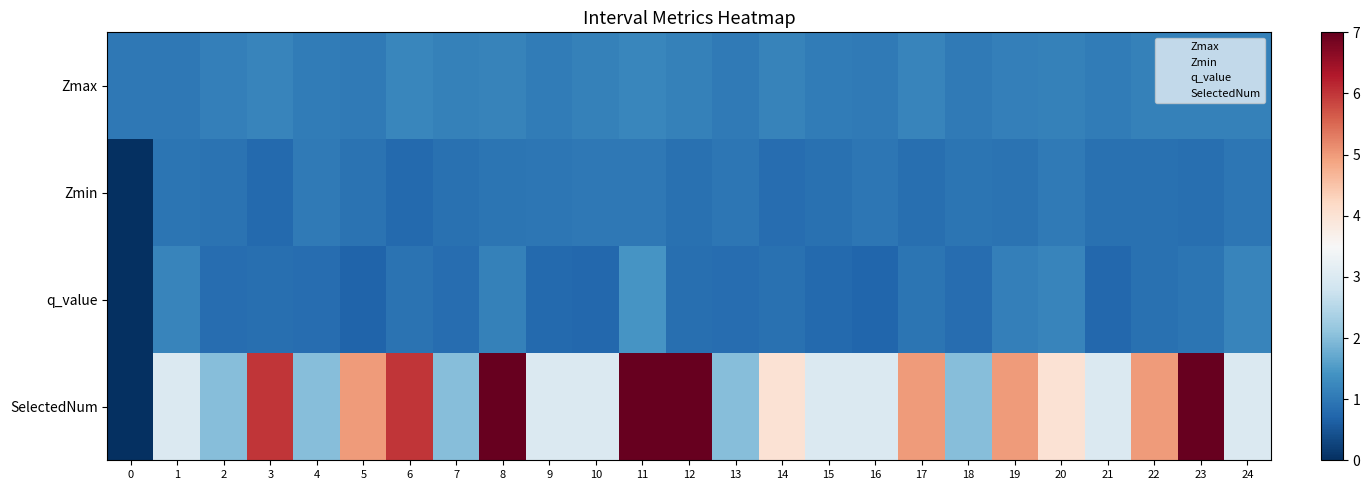

At 15, list the series in order from smallest to largest.

q_value, Zmin, Zmax, SelectedNum